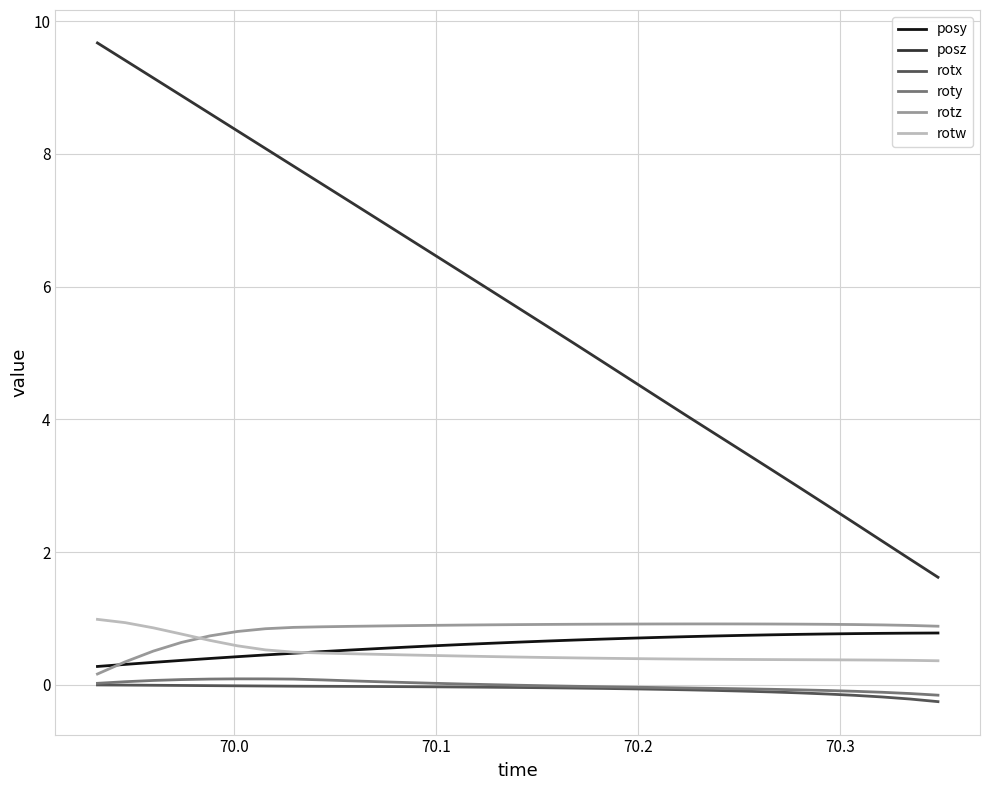

True or false: roty and rotw cross at least once.

False